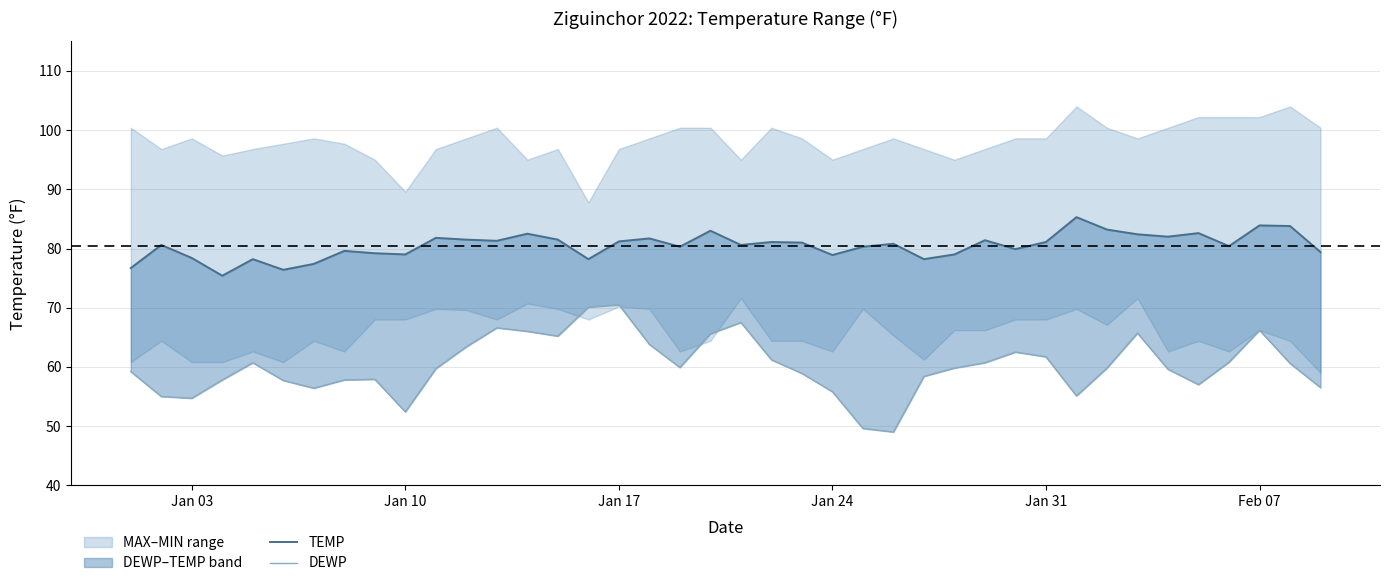

What is the difference between the maximum and second lowest values in the DEWP series?

20.9